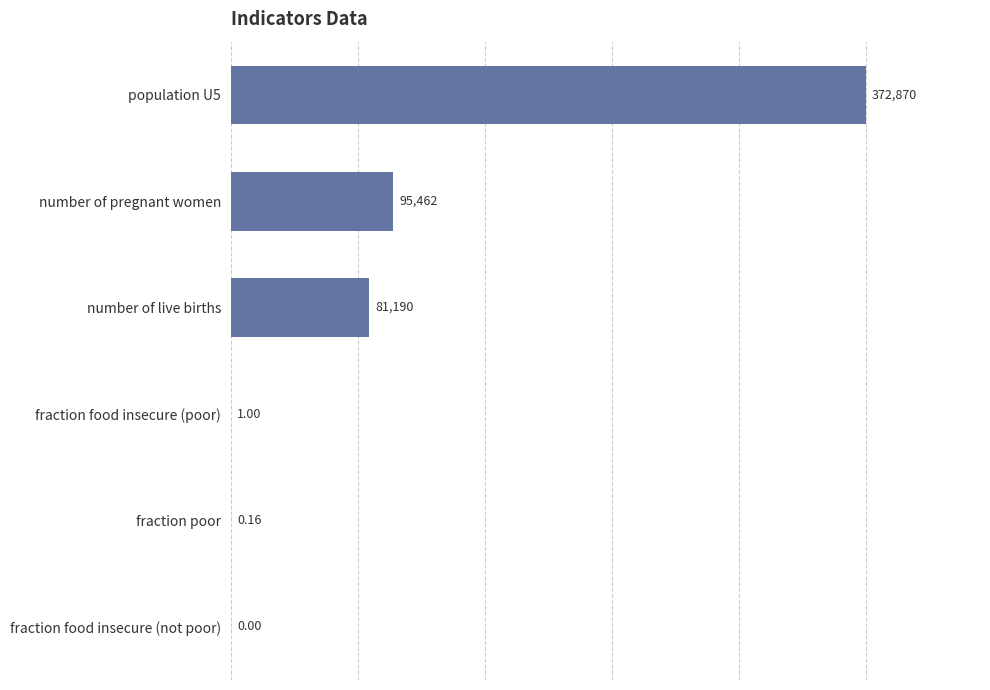

Are the bars horizontal?

Yes